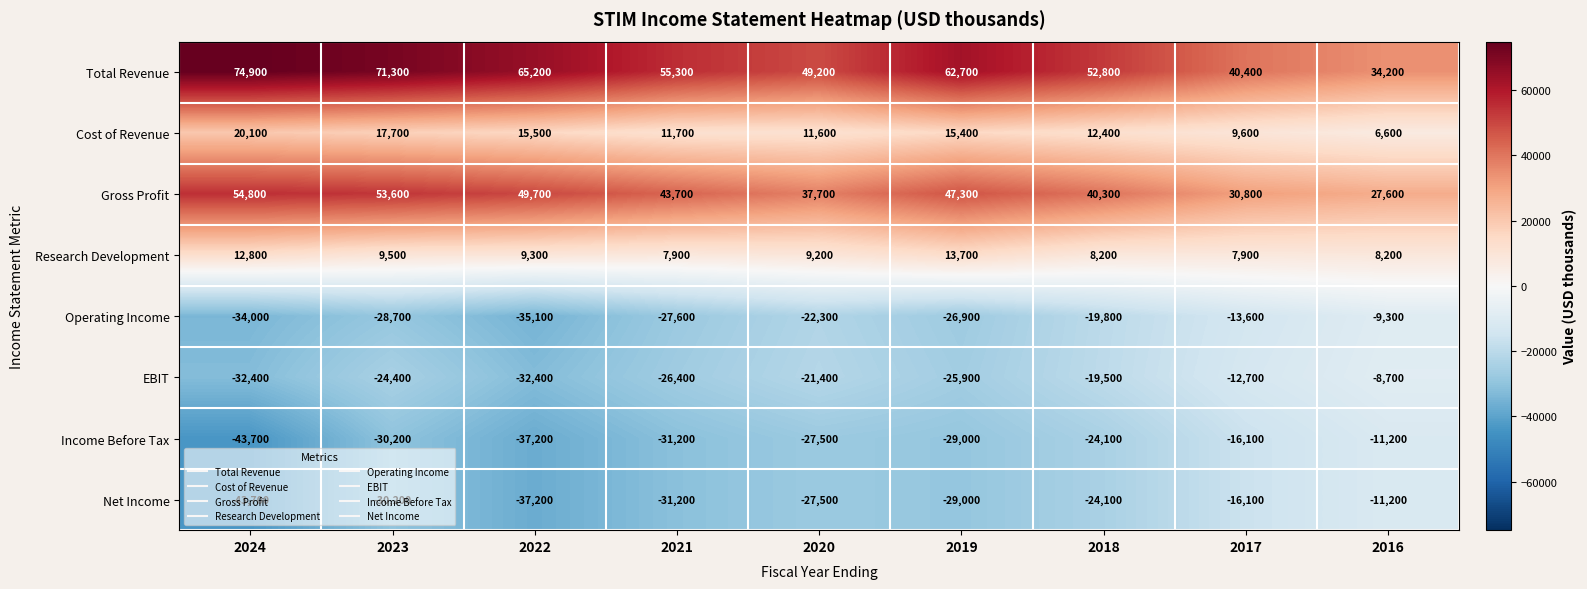

What is the total value across all series at 2020?

9000